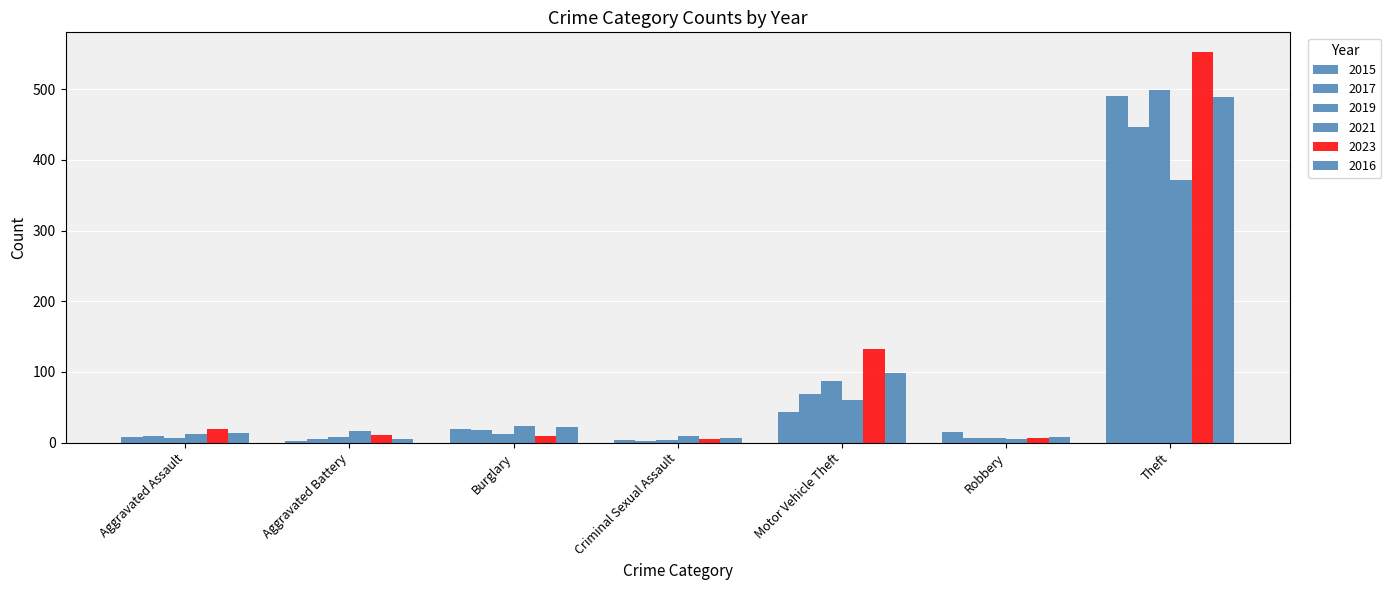

How many groups of bars are there?

7